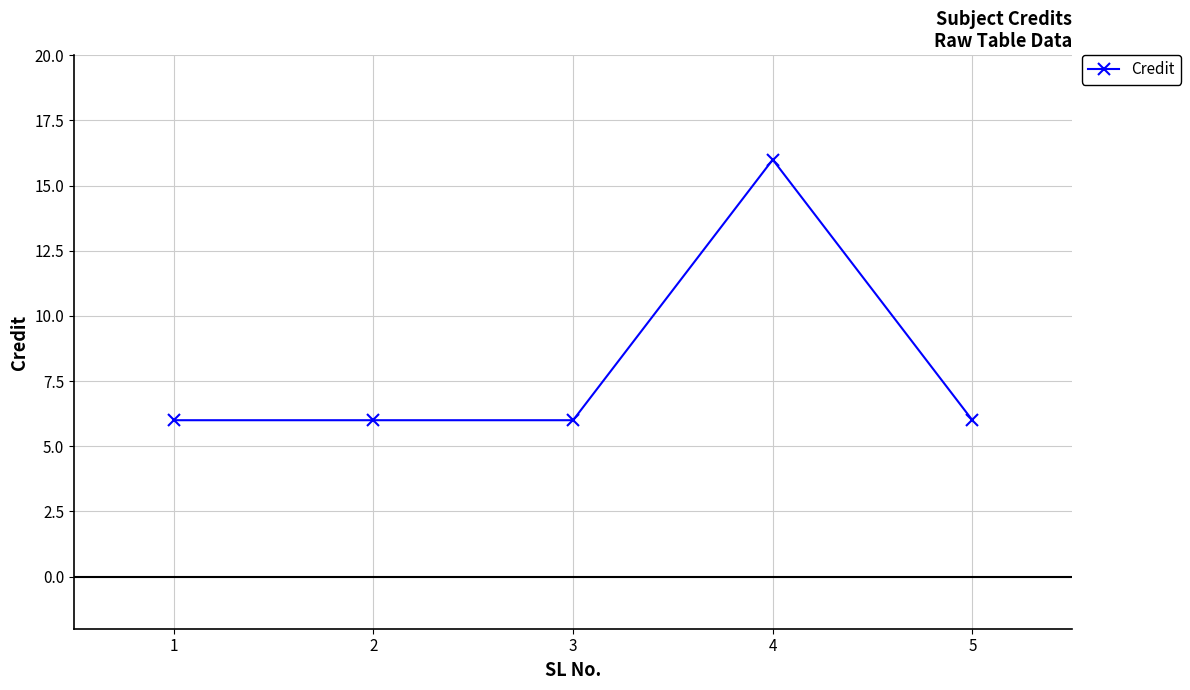

Reading right to left, extract all data points from this chart.

6	16	6	6	6